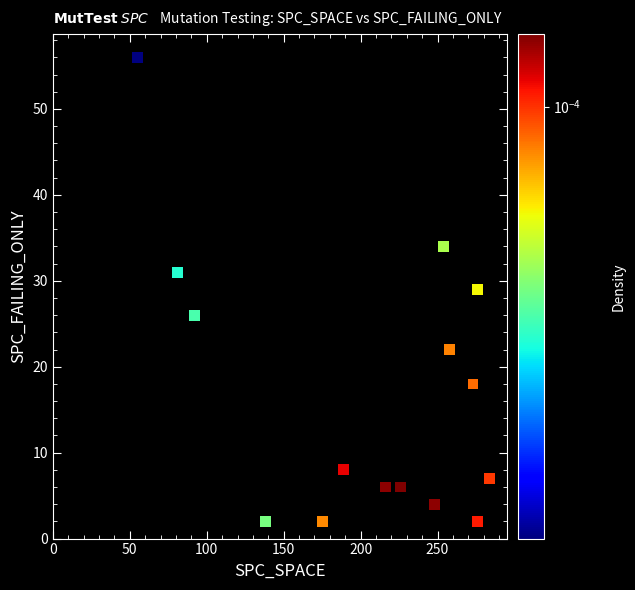

What is the range of X values (max minus min)?

229